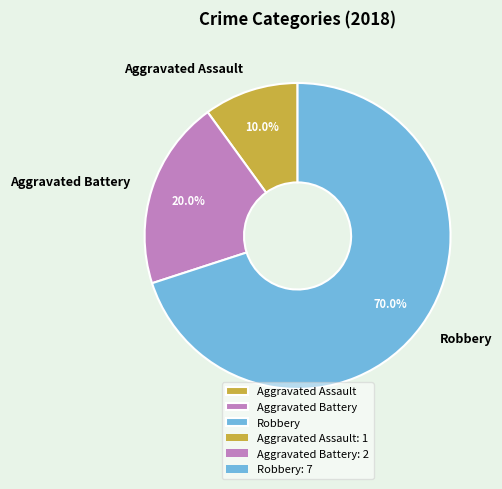

What is the total percentage of Aggravated Assault and Aggravated Battery?

30.0%